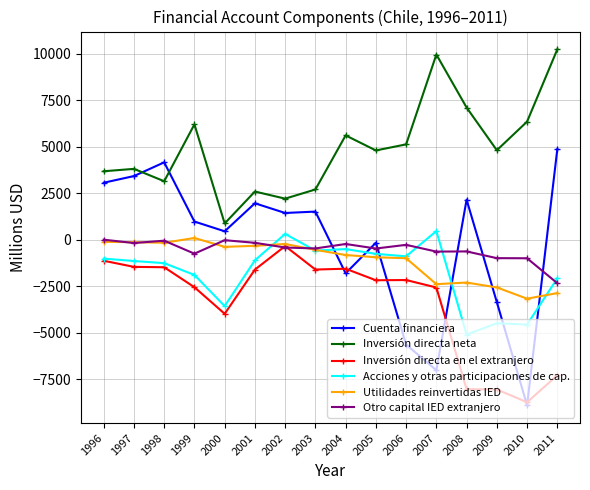

What is the value of the Acciones y otras participaciones de cap. point at the 8th from the left?

-588